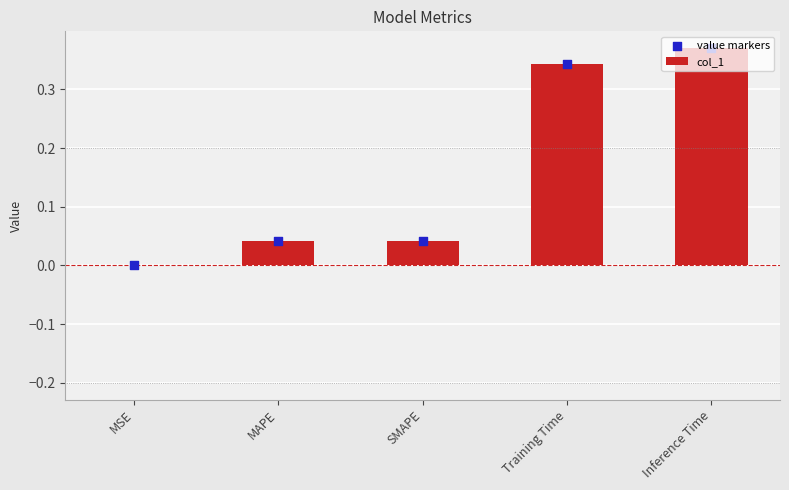

At which category is the sum across all series the highest?

Inference Time